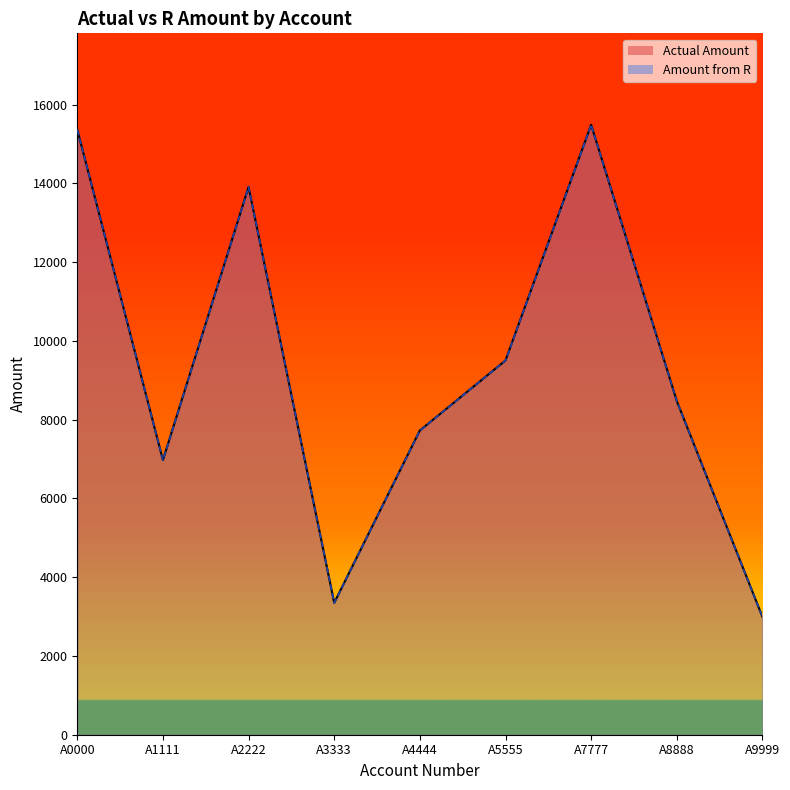

How many interior local peaks does the Actual Amount series have?

2